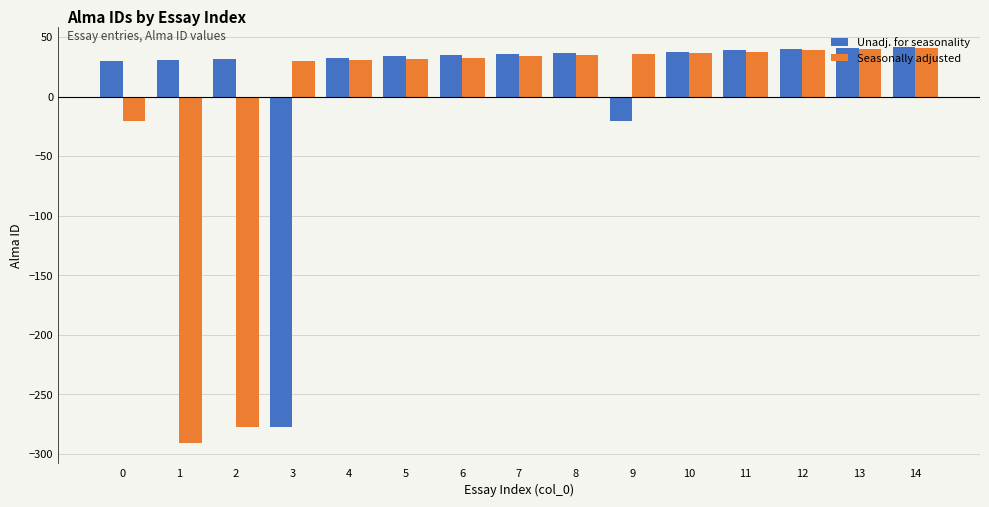

True or false: Unadj. for seasonality has a value of 156 at 14.

False